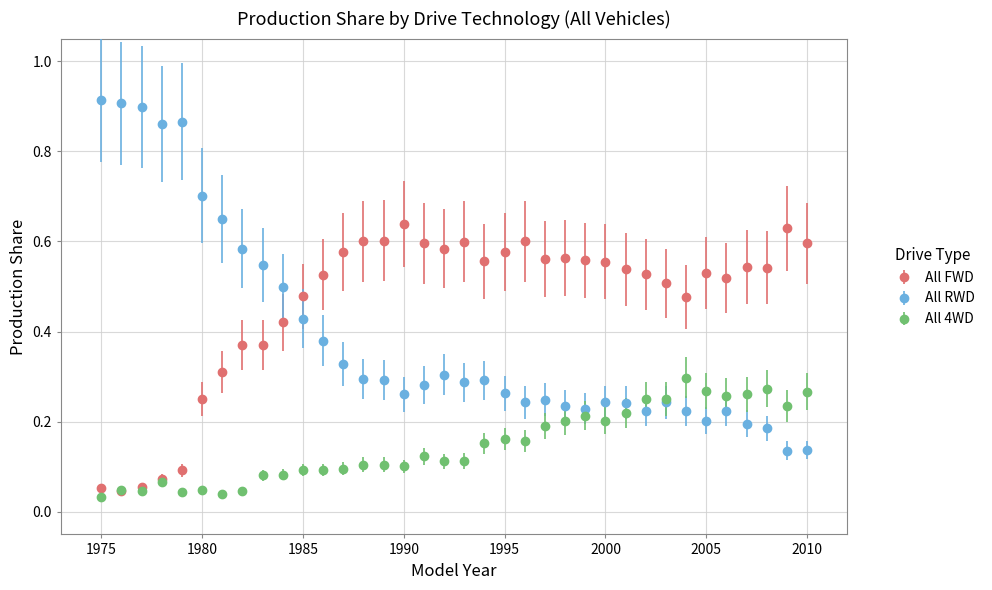

At how many categories does at least one series exceed 0?

36